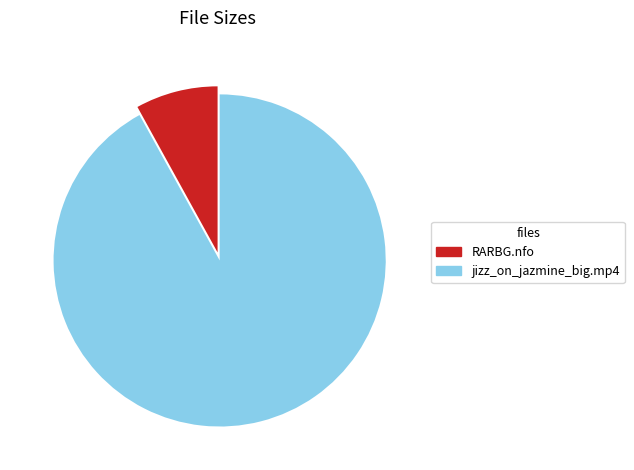

Does any single category account for the majority?

Yes